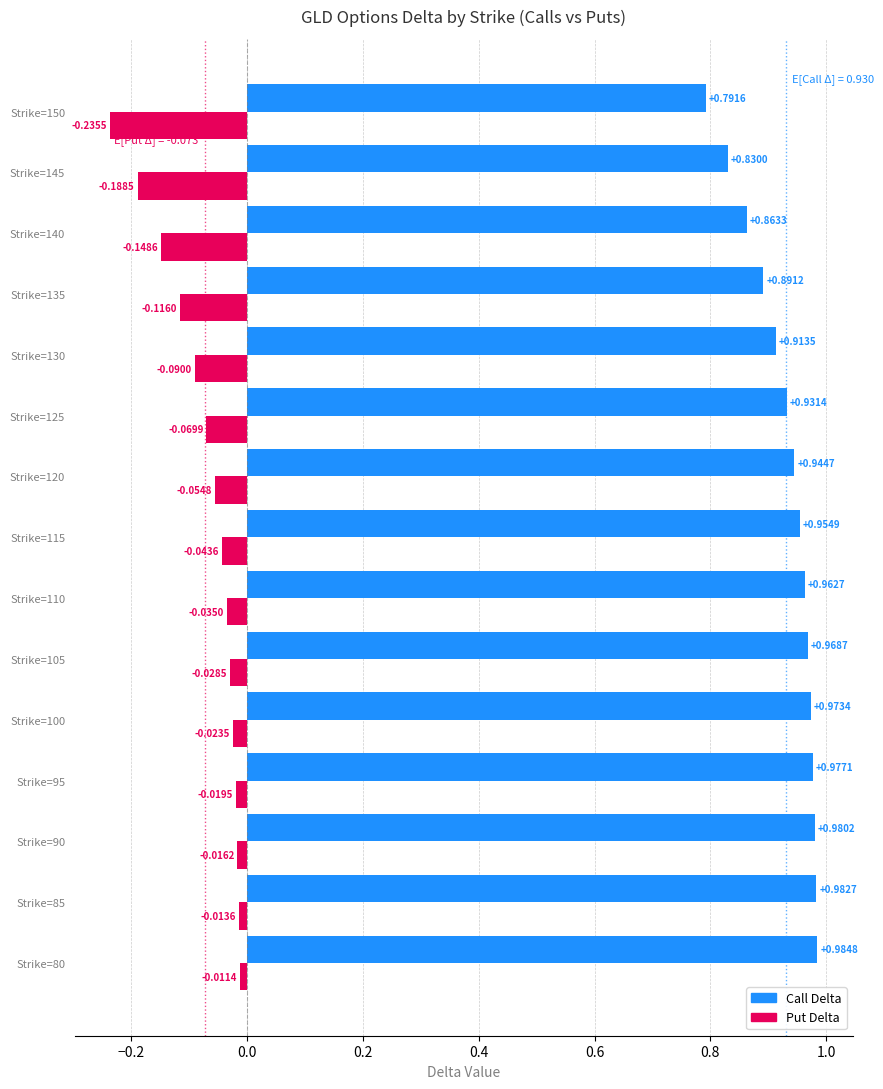

Which series changed the most between Strike=110 and Strike=140?

Put Delta